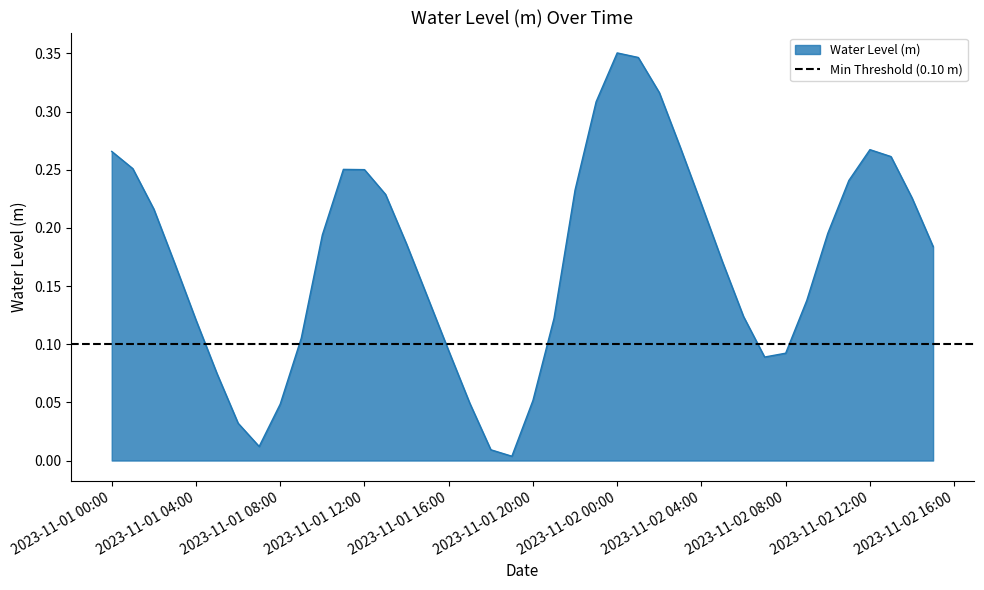

What is the maximum value shown in the chart?

0.4